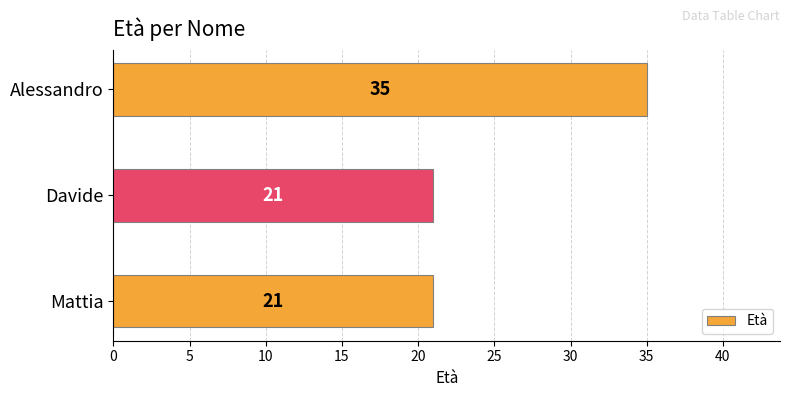

Between Mattia and Alessandro, which is larger?

Alessandro